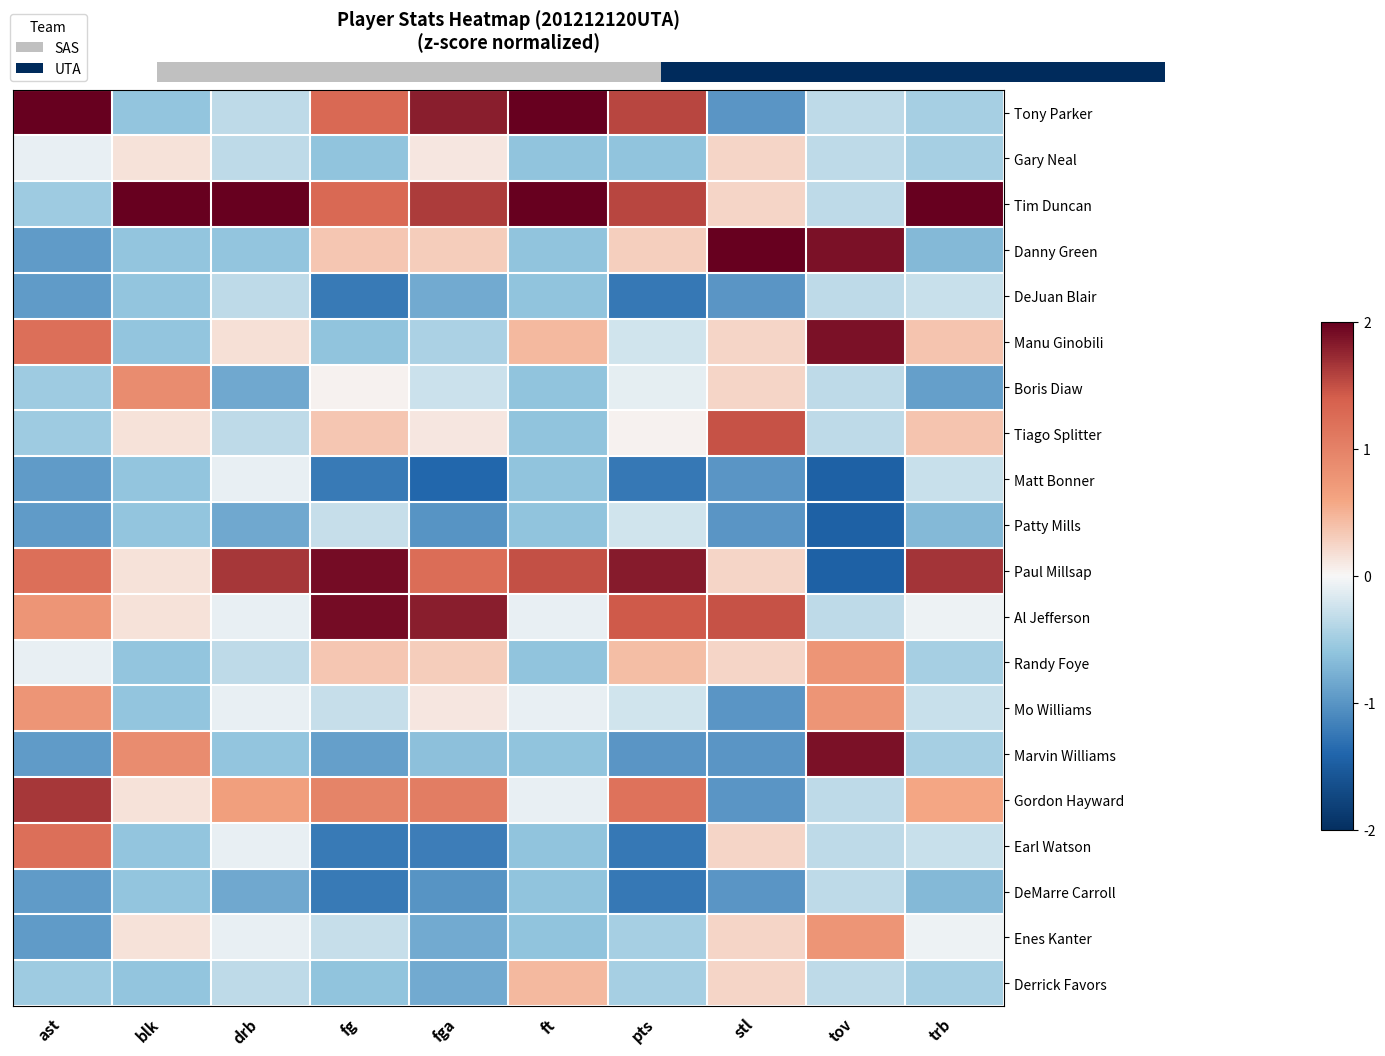

Rank the categories by Matt Bonner value from highest to lowest.

drb, trb, blk, ft, ast, stl, fg, pts, fga, tov